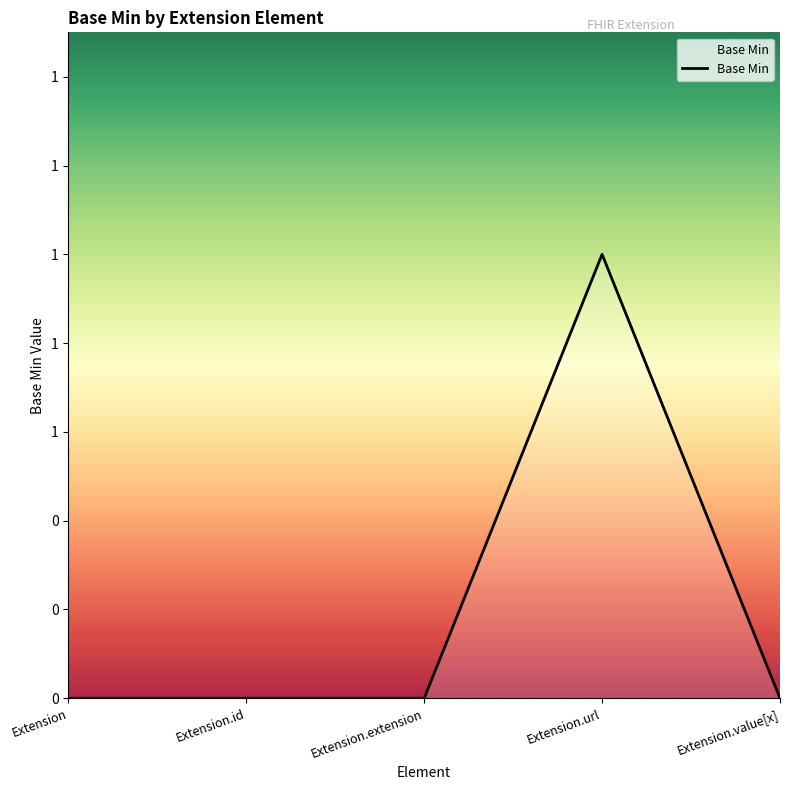

Where is the data nearest to the value 0?

Extension